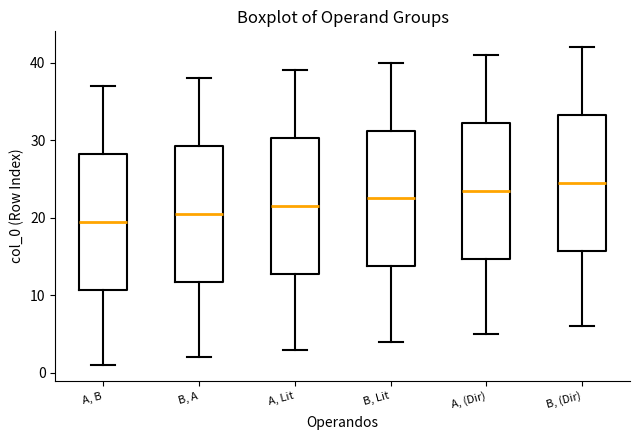

Reading left to right, transcribe this box plot: for each box, give where its median line is, the range the box spans, and where its two whiskers end, as read against the y-axis. The values are not printed on the chart, so give them approximately, as read against the axis.

A, B: median 20, box 11 to 28, whiskers 1 to 37
B, A: median 21, box 12 to 29, whiskers 2 to 38
A, Lit: median 22, box 13 to 30, whiskers 3 to 39
B, Lit: median 23, box 14 to 31, whiskers 4 to 40
A, (Dir): median 24, box 15 to 32, whiskers 5 to 41
B, (Dir): median 25, box 16 to 33, whiskers 6 to 42